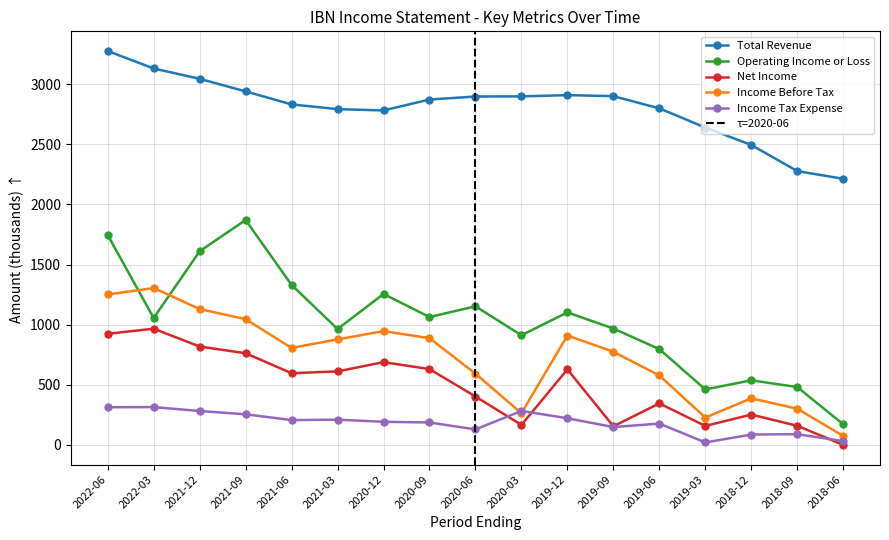

How many data points in Total Revenue are less than 2871?

8